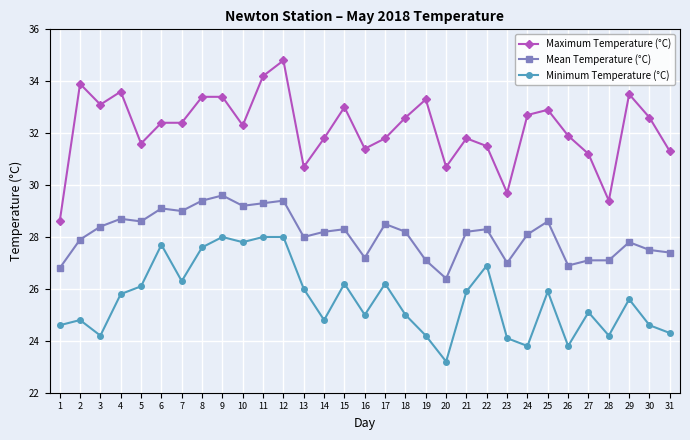

Which series changed the most between 2 and 12?

Minimum Temperature (°C)